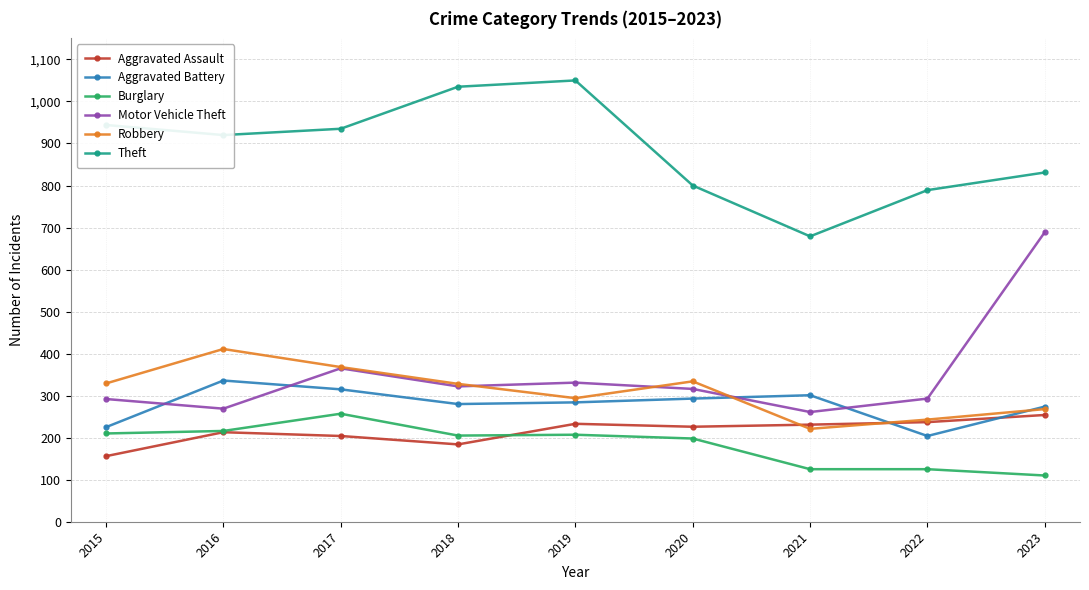

What is the spread (max minus min) of values at 2016?

707